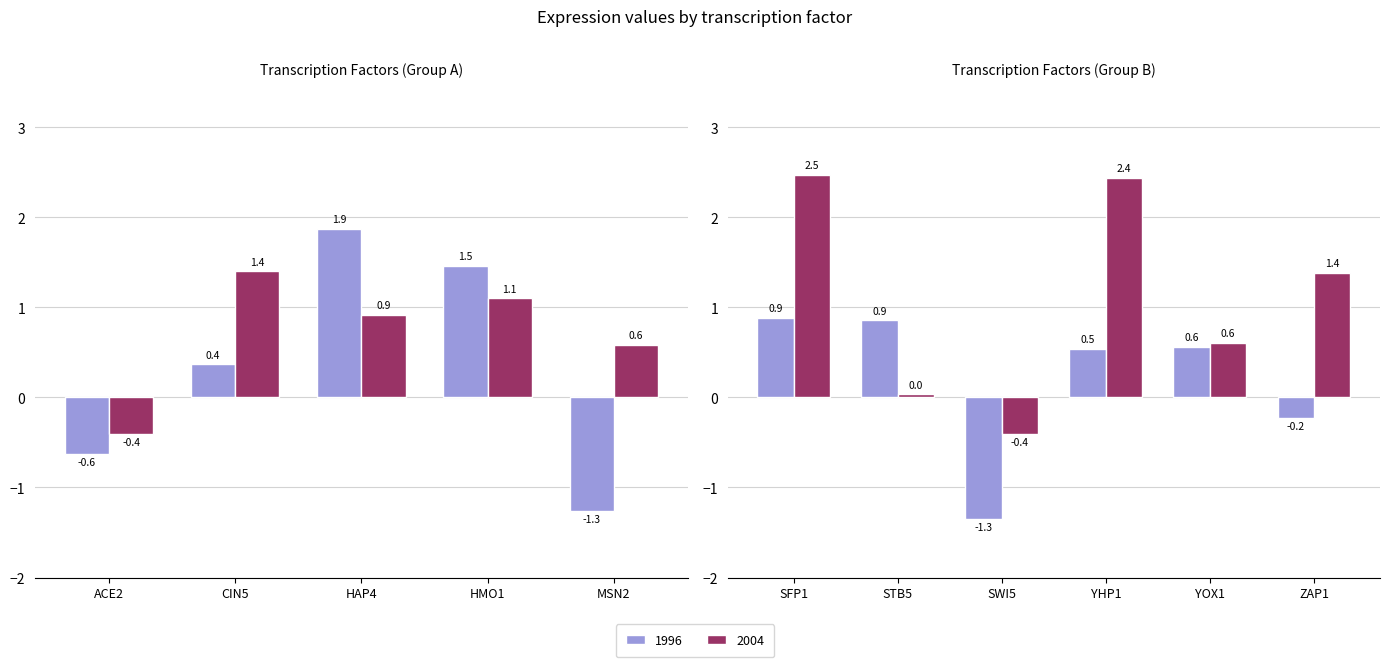

At which label is 1996 closest to 0?

ZAP1